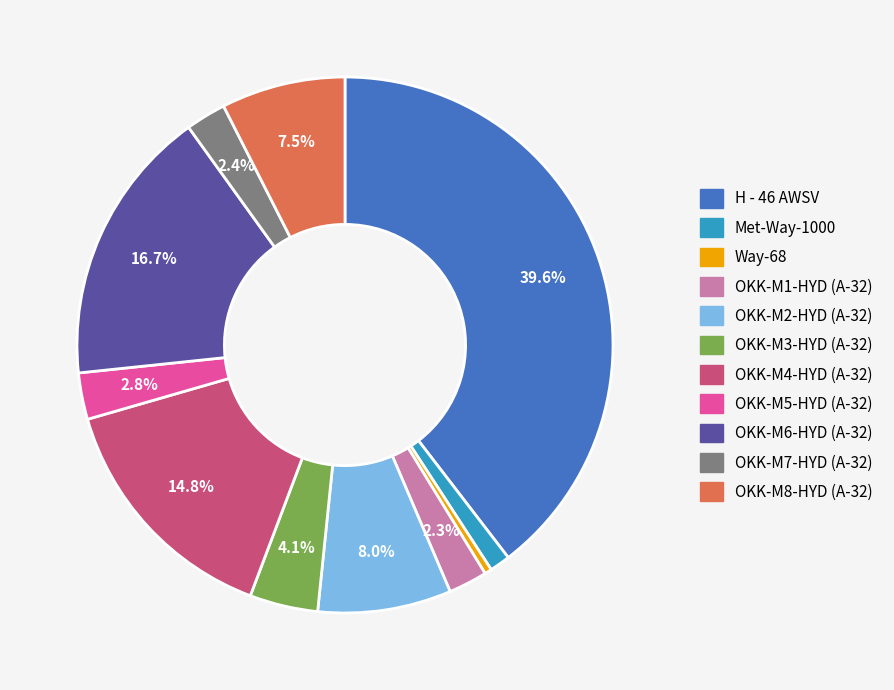

What percentage is NOT represented by OKK-M2-HYD (A-32)?

92.0%